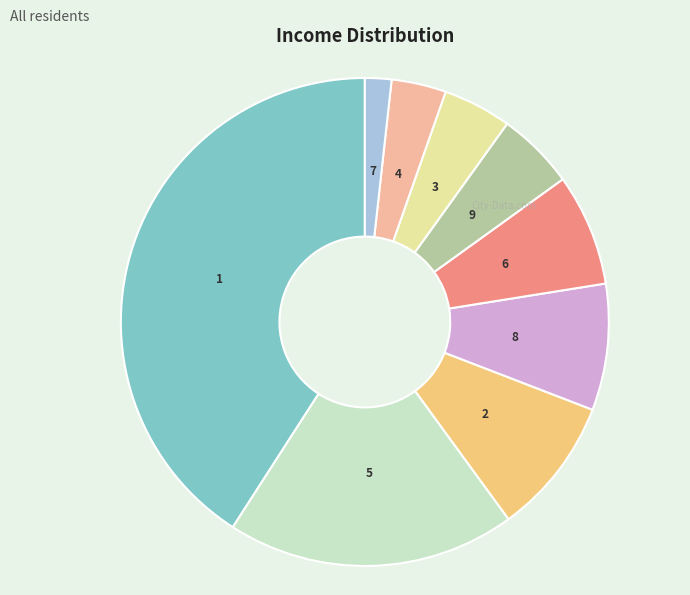

How many segments does this pie chart have?

9